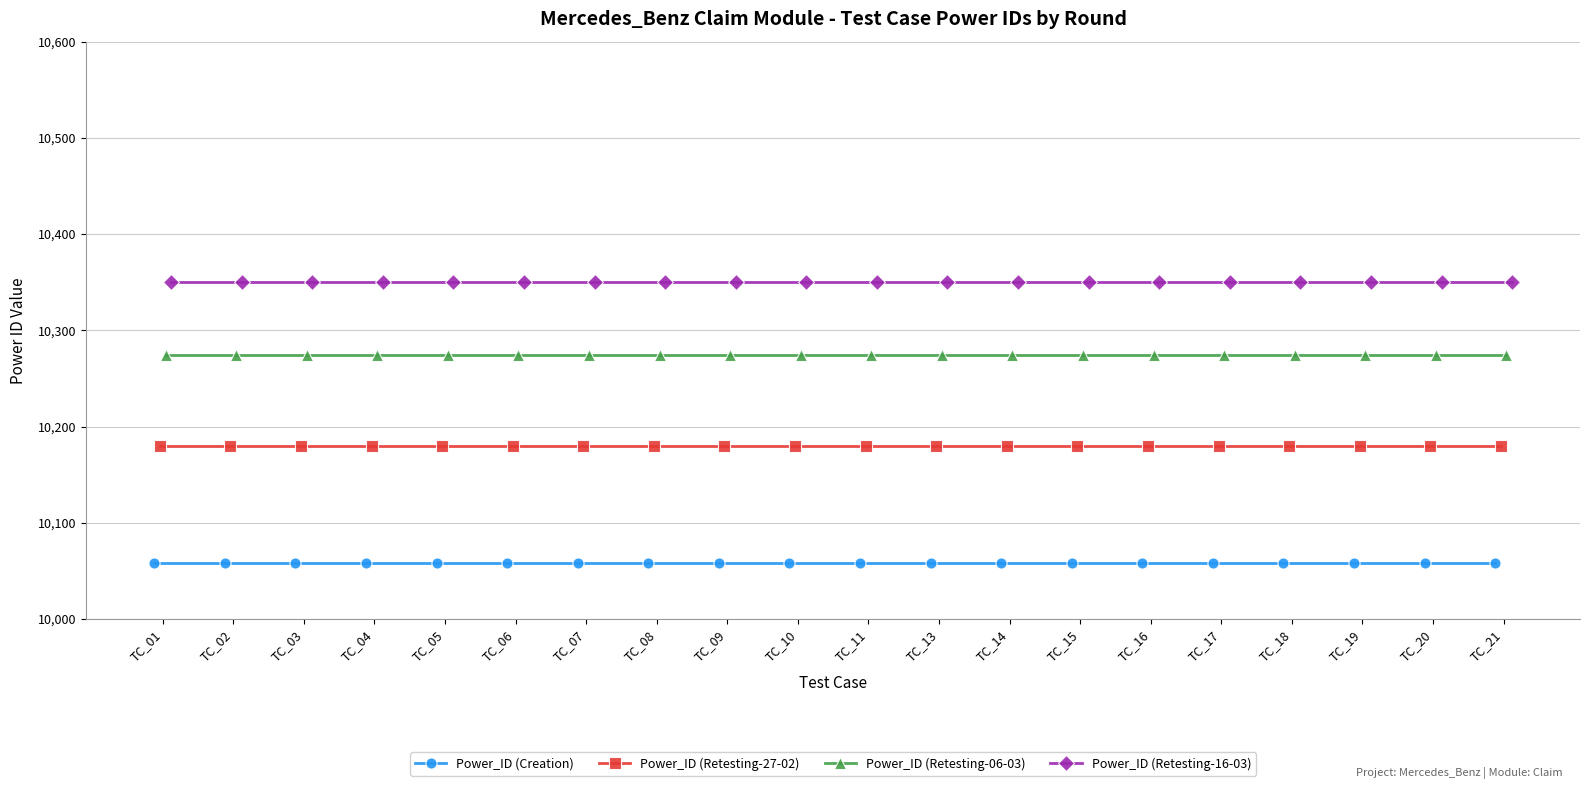

True or false: Power_ID (Retesting-27-02) has more than 0 points higher than both neighbors.

False